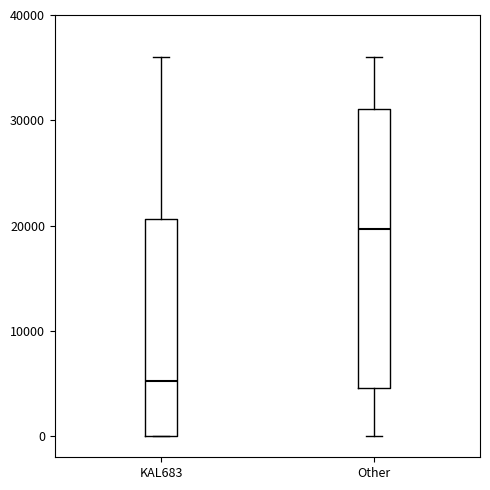

Which box's median line is the highest?

Other